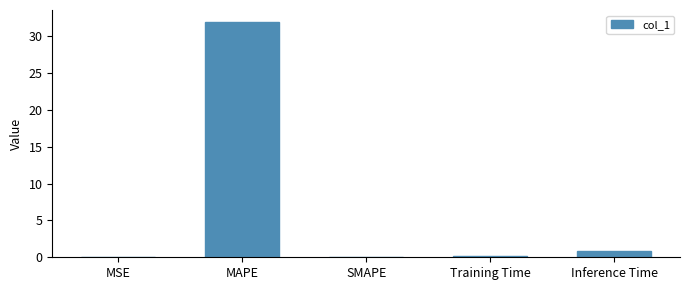

Which label corresponds to the largest value in the chart?

MAPE